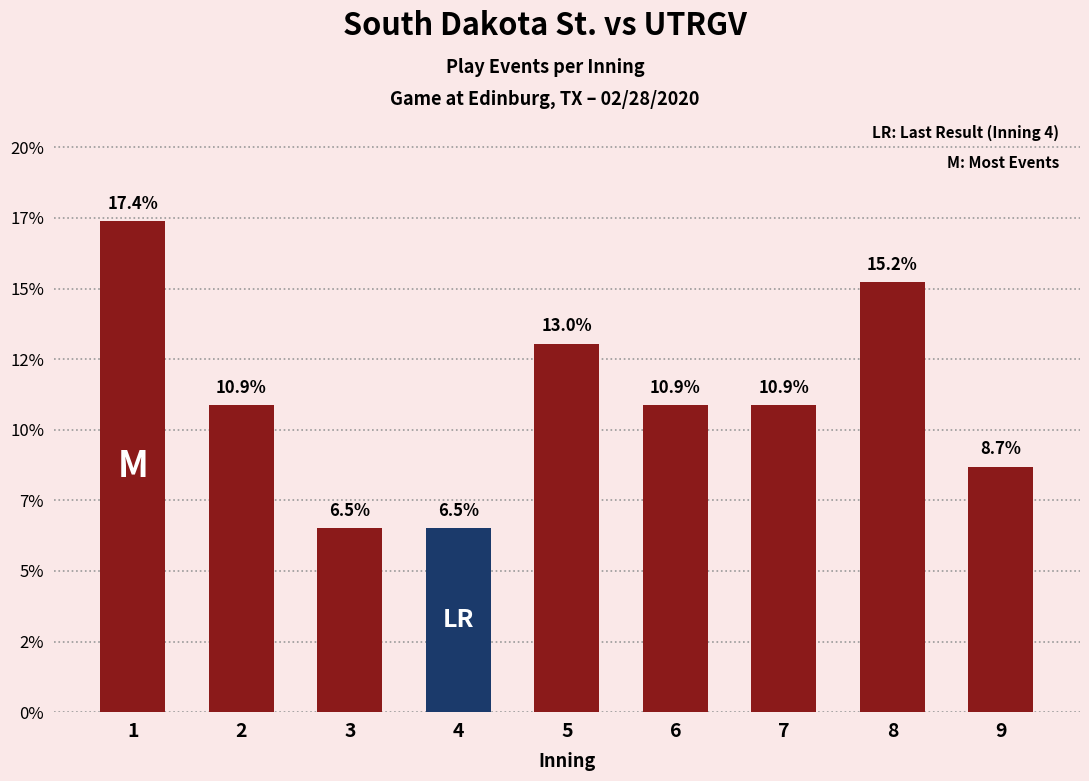

Which category has the lowest value across all series?

3